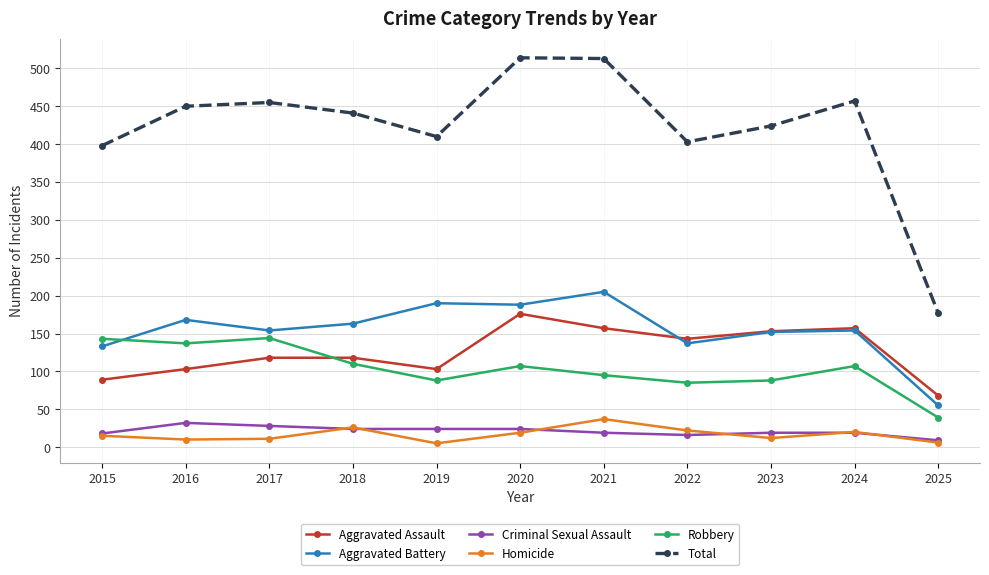

True or false: Aggravated Battery and Total cross at least once.

False